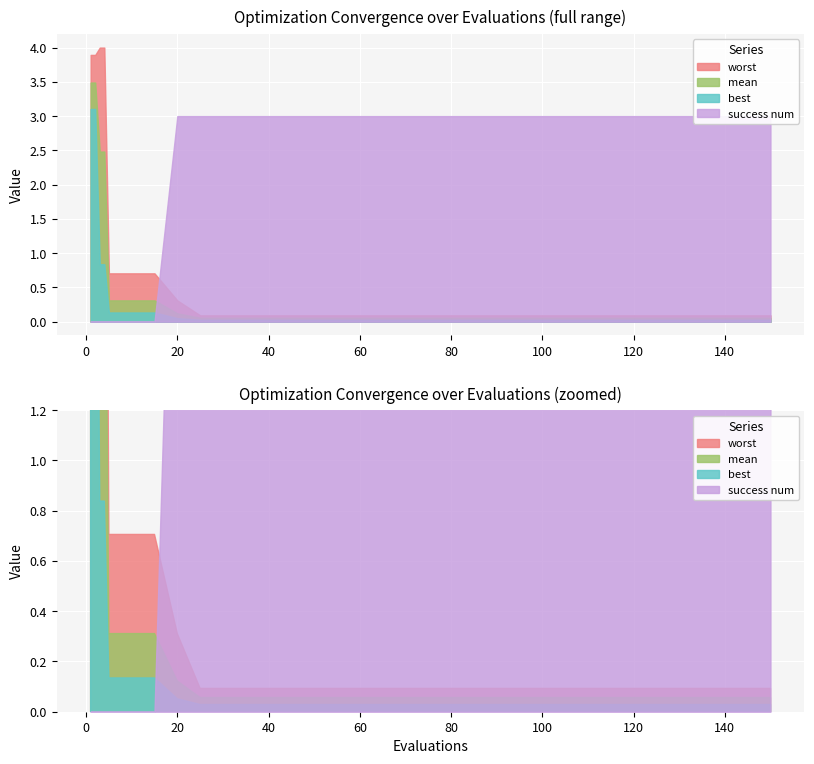

The success num series shows 3.0 at 70. True or false?

True